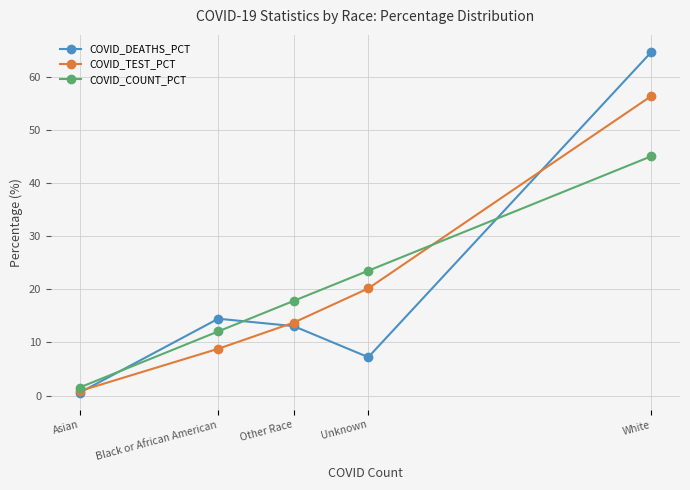

The COVID_COUNT_PCT series shows 12.1 at Black or African American. True or false?

True